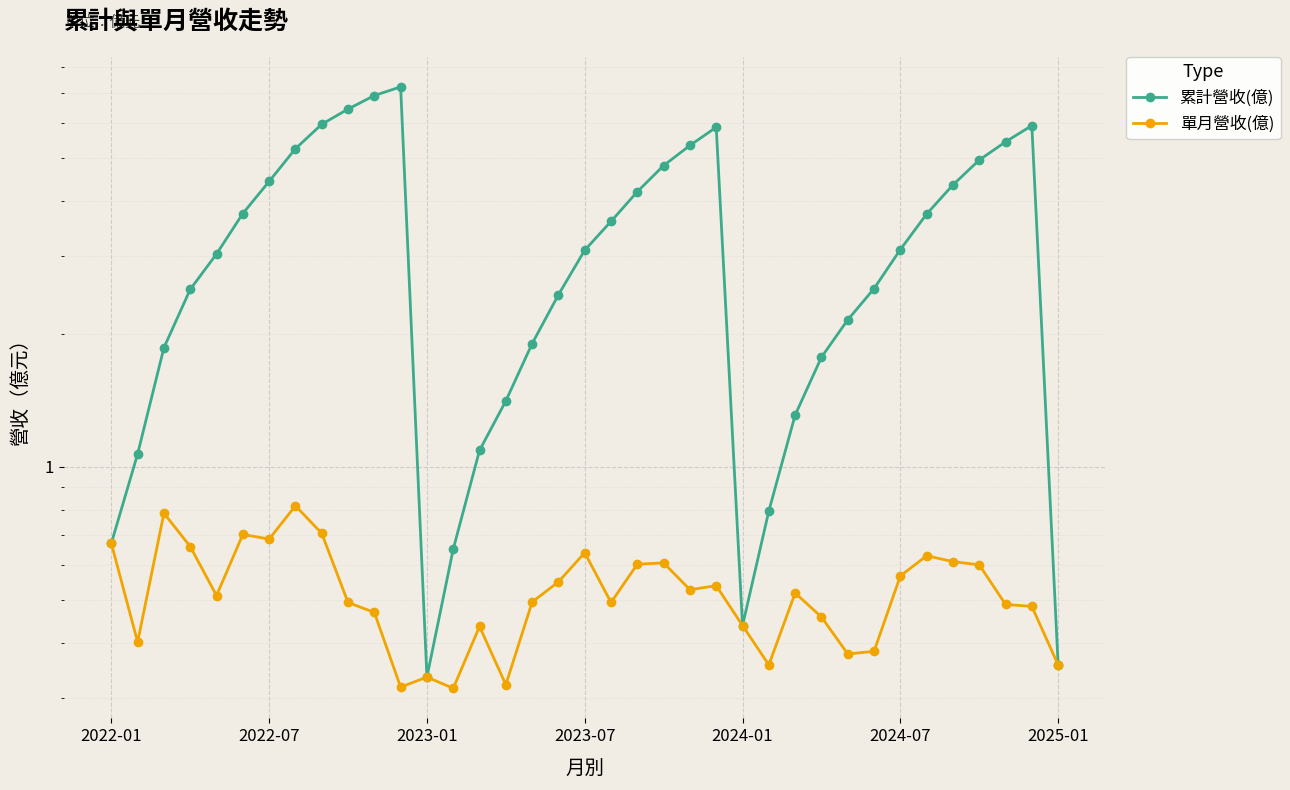

What is the difference between the 累計營收(億) values at 34 and 8?

0.5